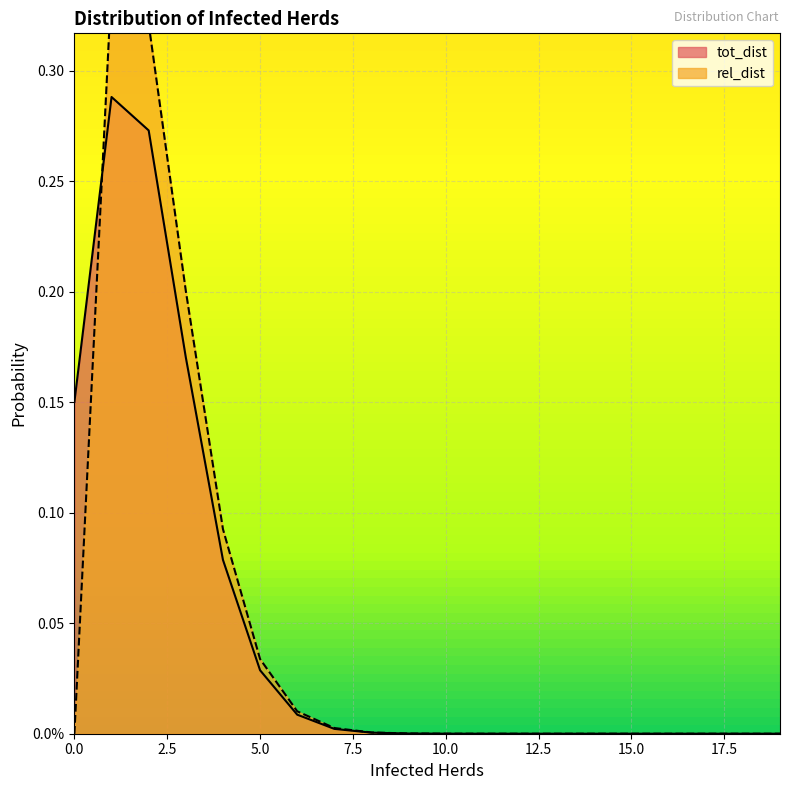

What is the highest value of the tot_dist series?

0.3